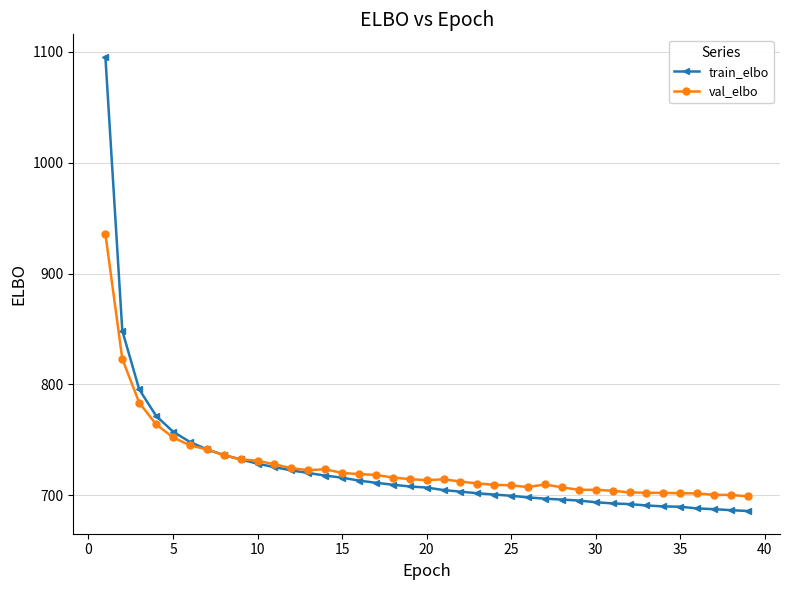

What is the value of the val_elbo point at the 5th from the left?

752.1